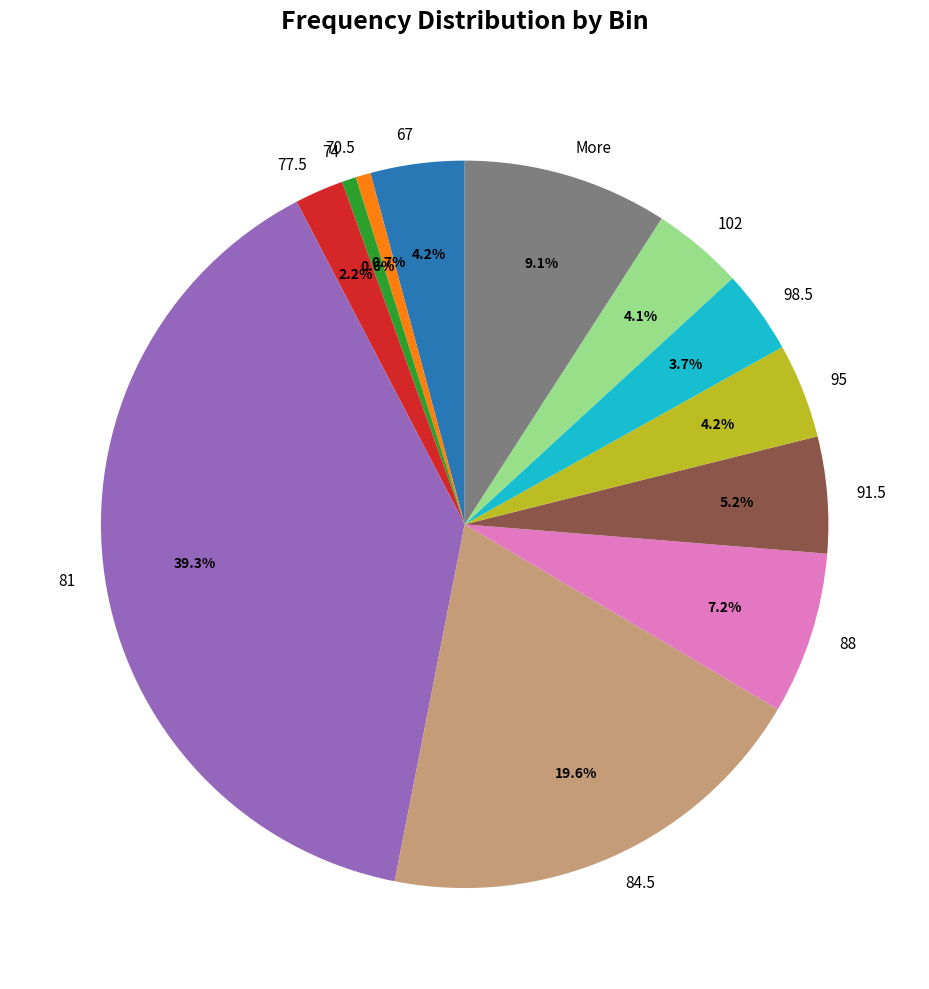

The 84.5 slice represents 31% of the pie. True or false?

False